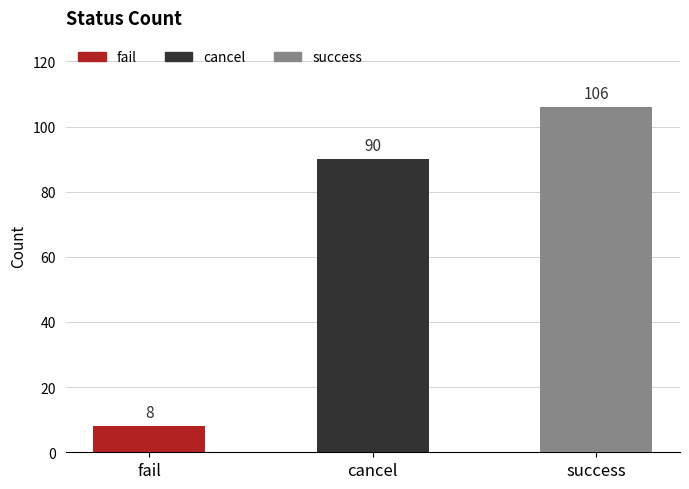

How many categories are shown in the chart?

3